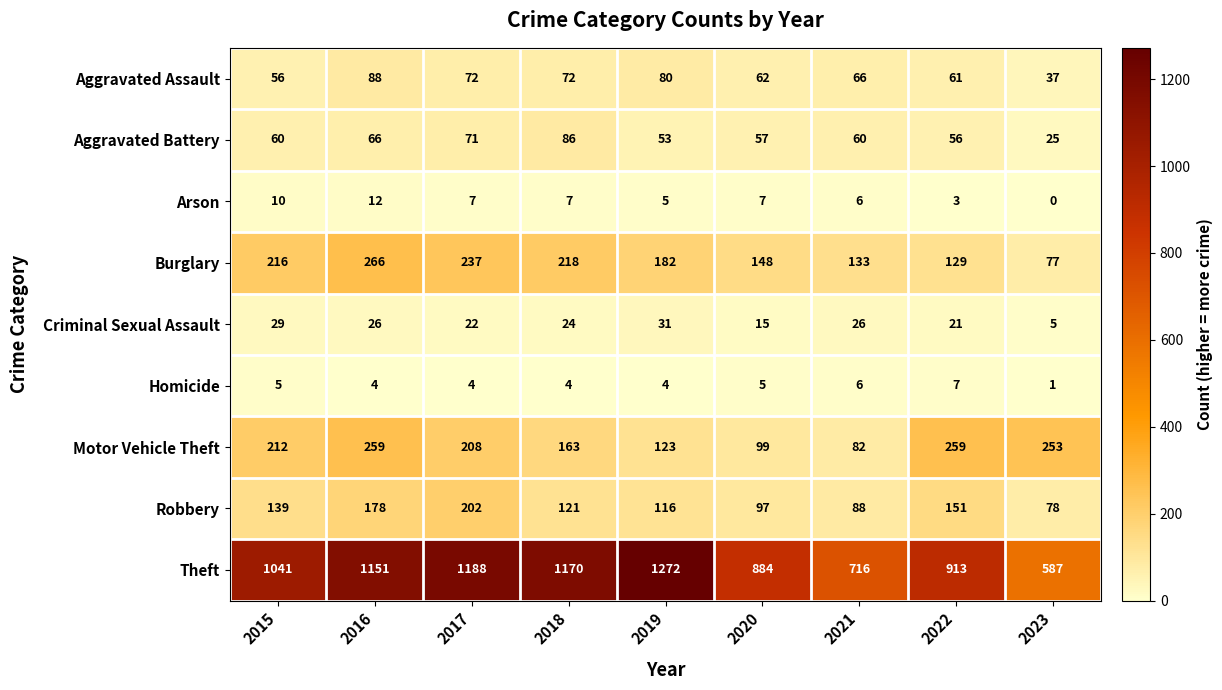

How many data points does each series have?

9